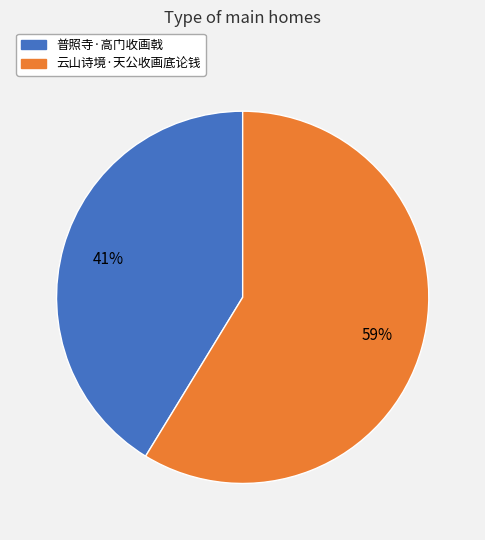

How many slices are in this pie chart?

2